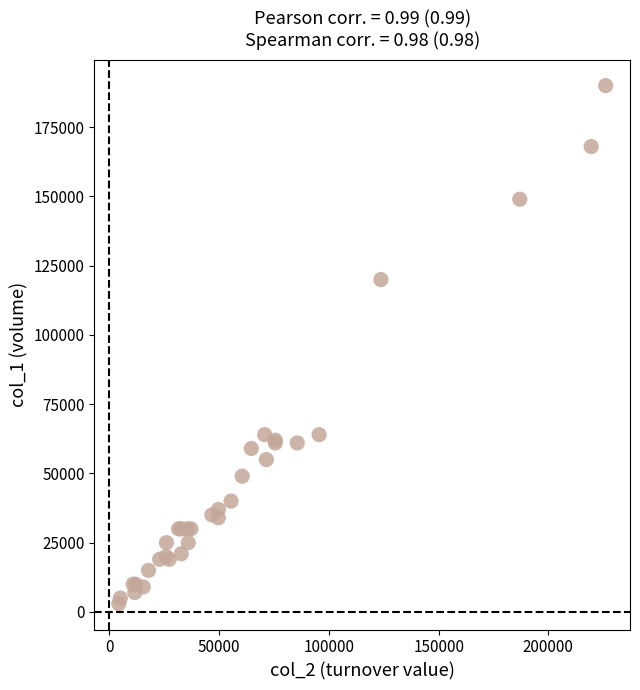

What Y value in the scatter plot is closest to 96500?

120000